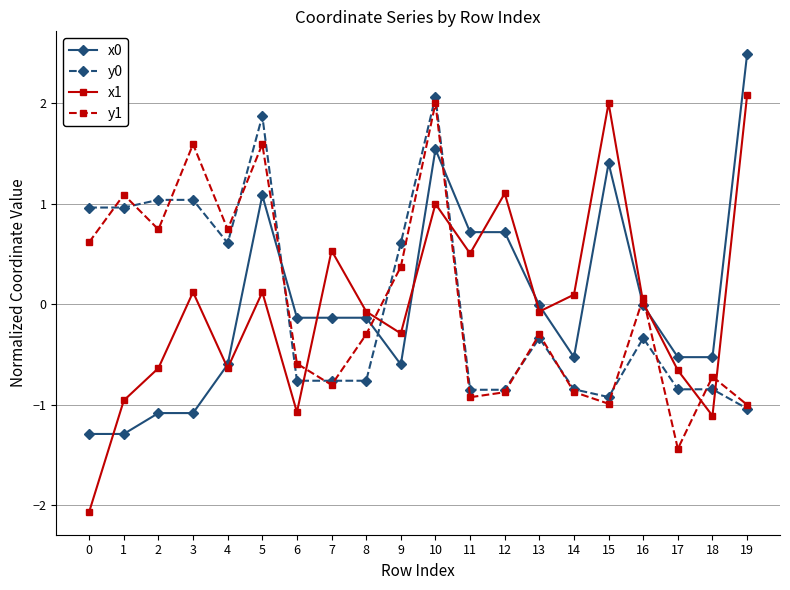

True or false: y1 and x0 intersect in this chart.

True